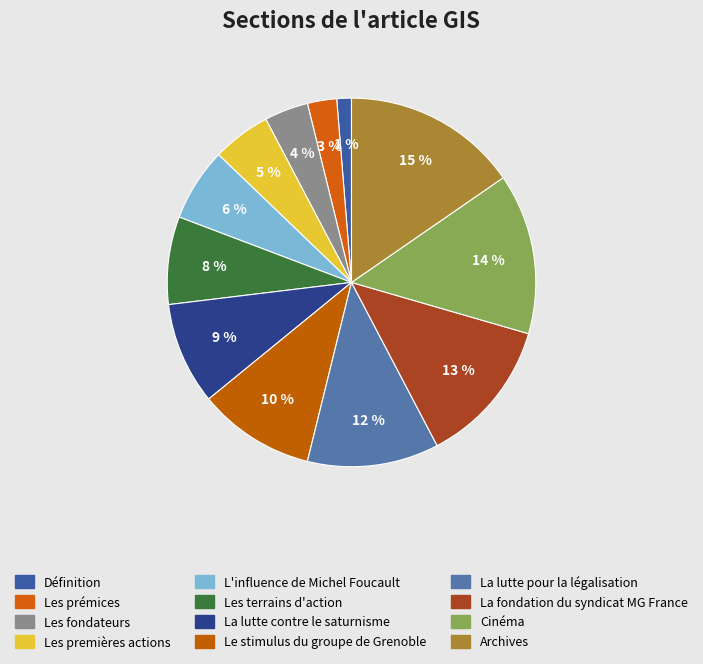

Rank the categories by value from highest to lowest.

Archives, Cinéma, La fondation du syndicat MG France, La lutte pour la légalisation, Le stimulus du groupe de Grenoble, La lutte contre le saturnisme, Les terrains d'action, L'influence de Michel Foucault, Les premières actions, Les fondateurs, Les prémices, Définition